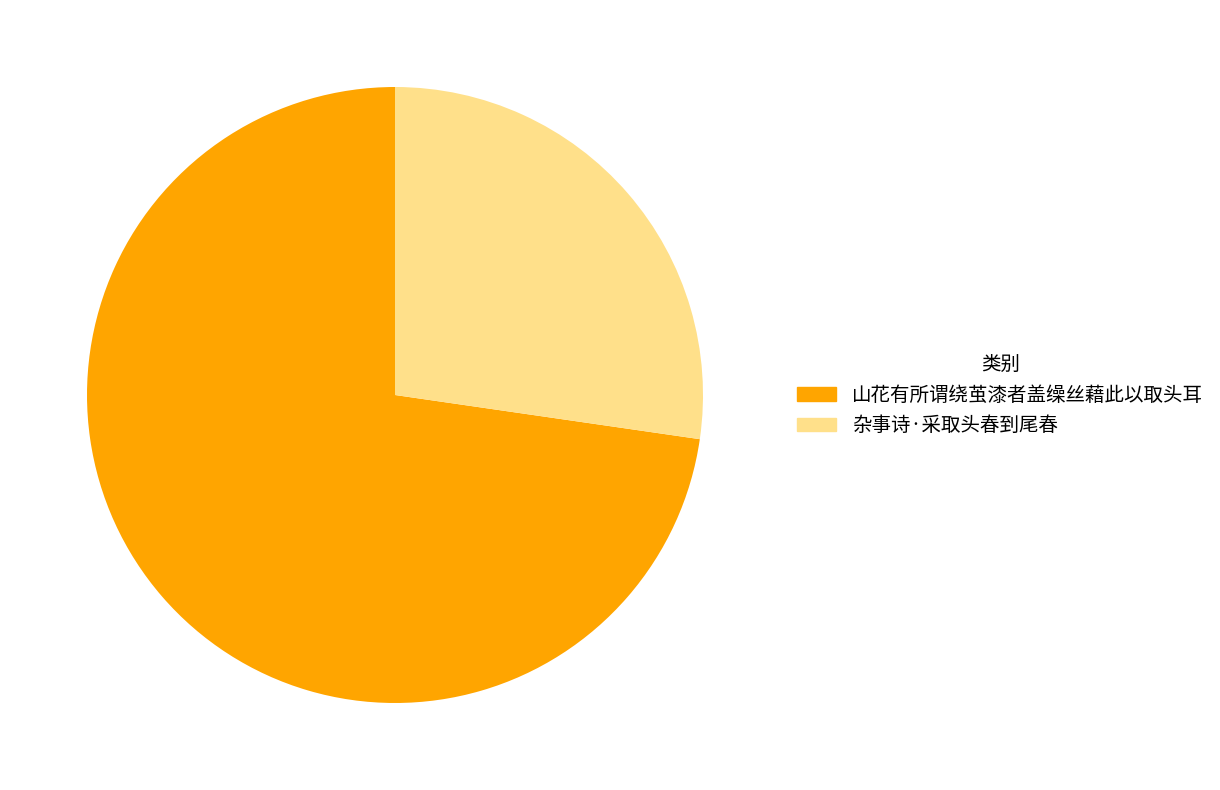

To the nearest percent, what percentage of the pie is 山花有所谓绕茧漆者盖缲丝藉此以取头耳?

73%